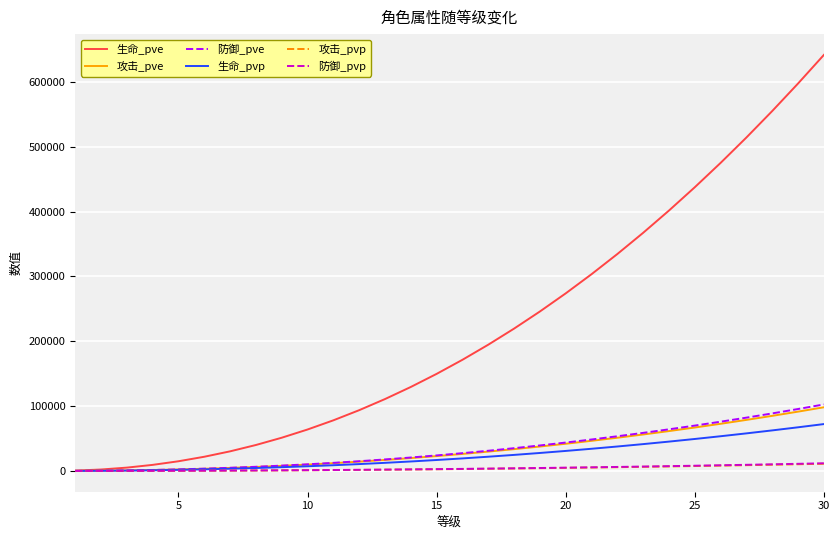

What is the highest value of the 防御_pve series?

102538